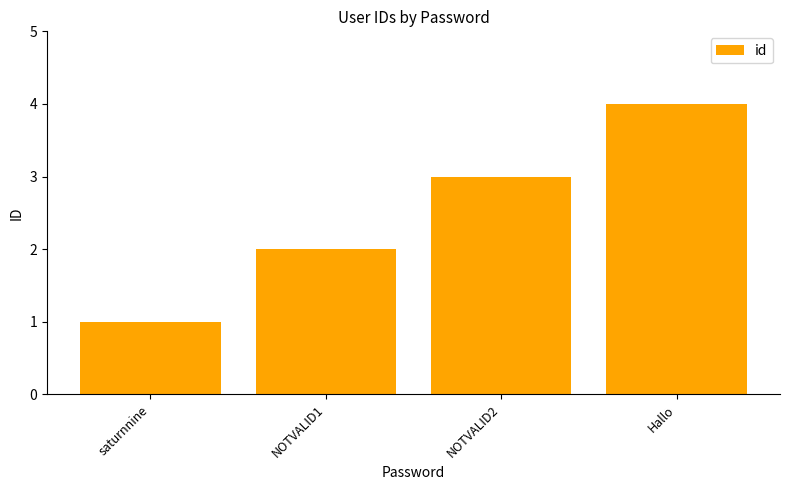

How many bars are there in total?

4